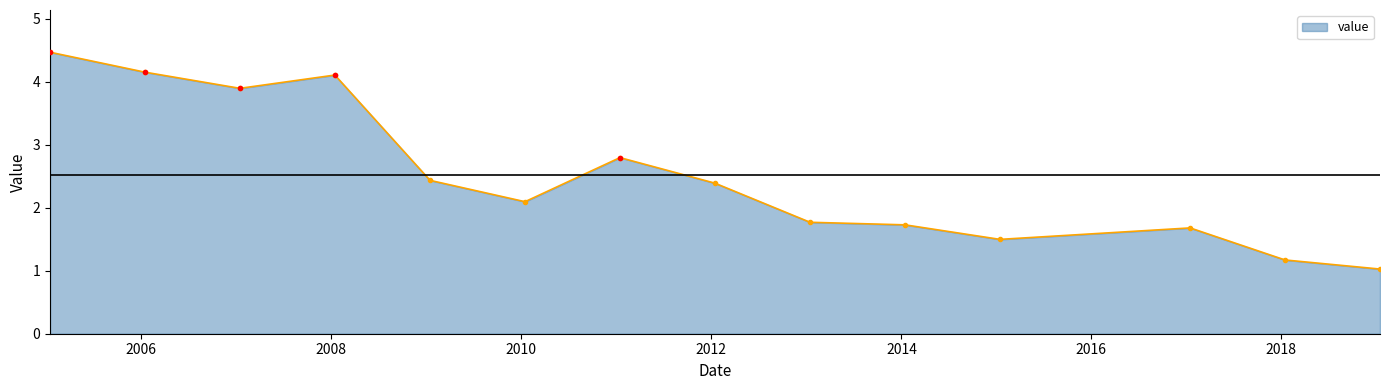

What is the difference between the maximum and minimum values?

3.4